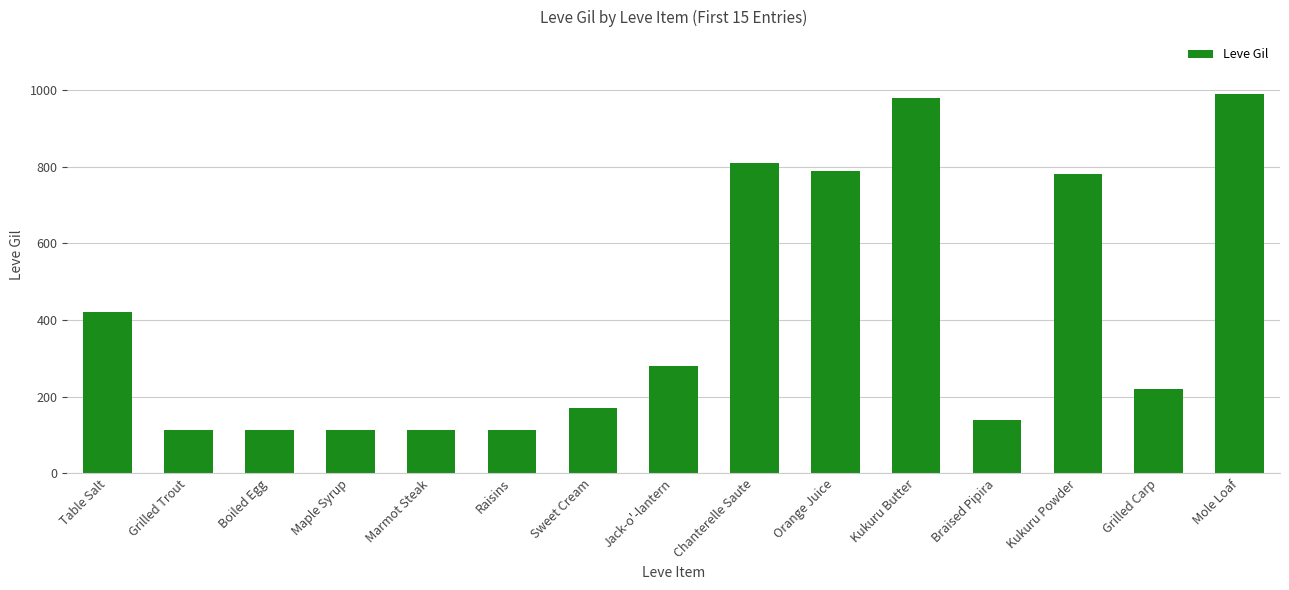

At which label is the value closest to 551?

Table Salt